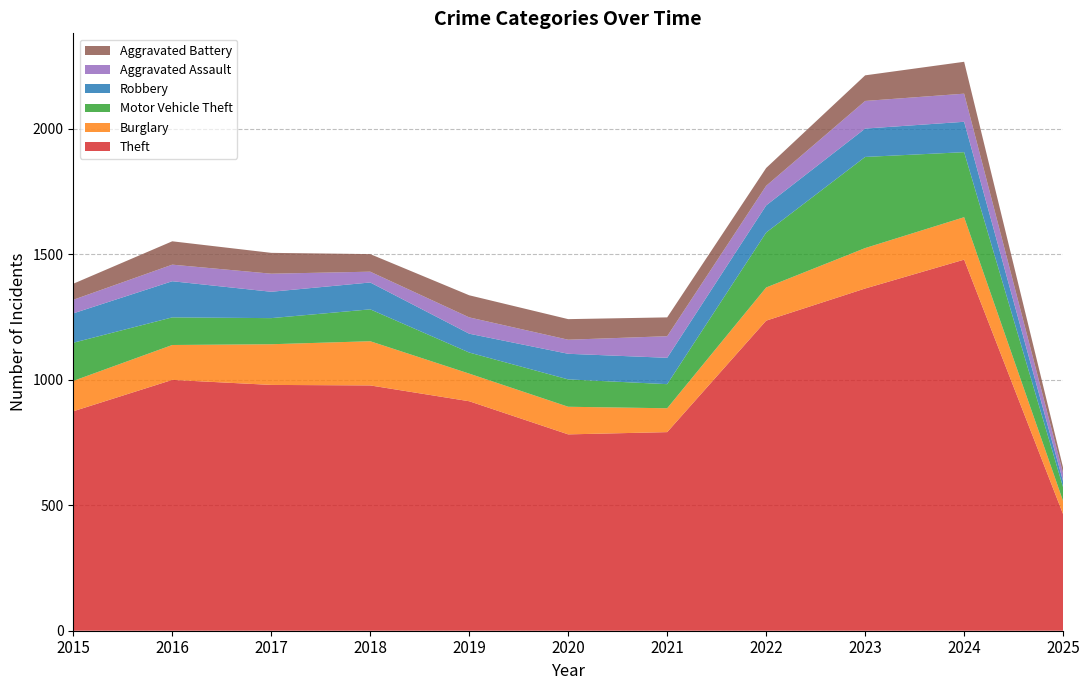

Reading left to right, extract all data points from this chart.

Theft: 874	999	979	977	914	782	791	1235	1363	1478	464
Burglary: 121	139	162	176	110	110	95	132	161	169	52
Motor Vehicle Theft: 152	110	104	127	84	109	96	219	363	259	55
Robbery: 117	144	105	107	75	102	105	108	113	121	24
Aggravated Assault: 54	66	72	43	65	56	86	78	110	112	32
Aggravated Battery: 64	93	83	70	88	82	75	71	102	127	22